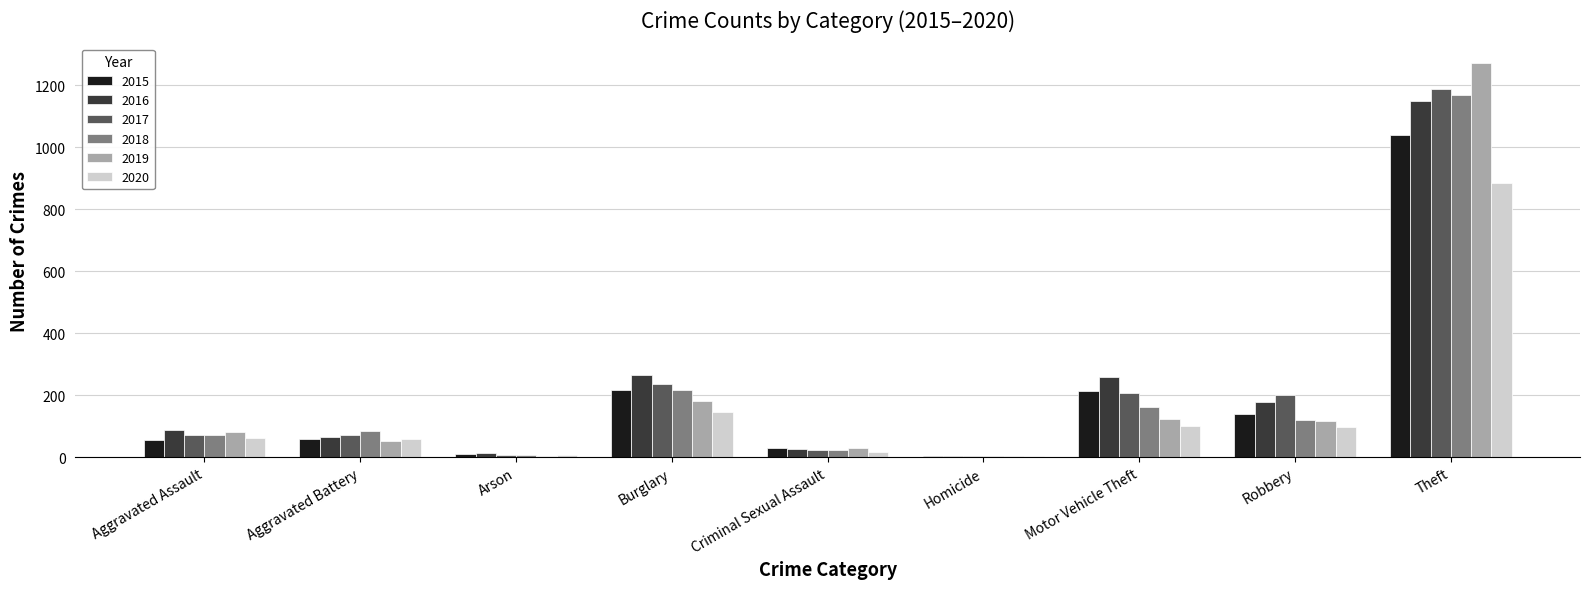

Where is 2020 nearest to the value 444?

Burglary